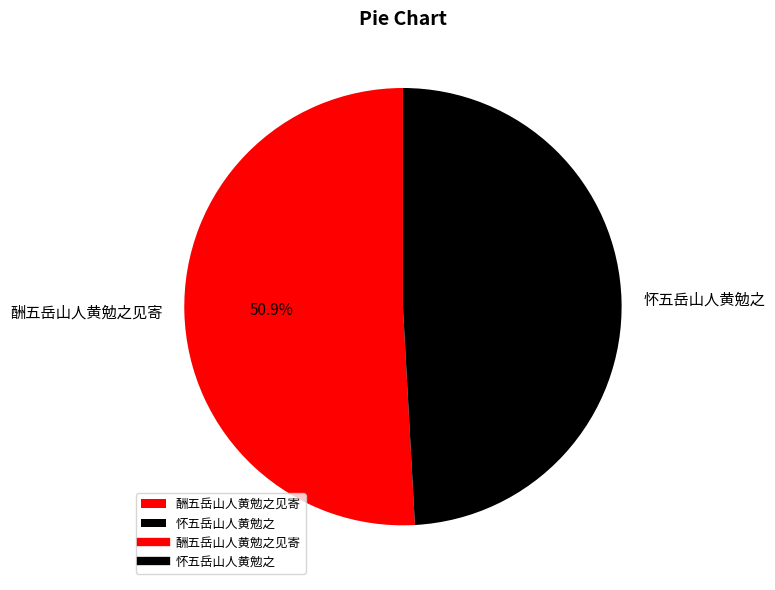

Which slice represents more than half of the pie?

酬五岳山人黄勉之见寄